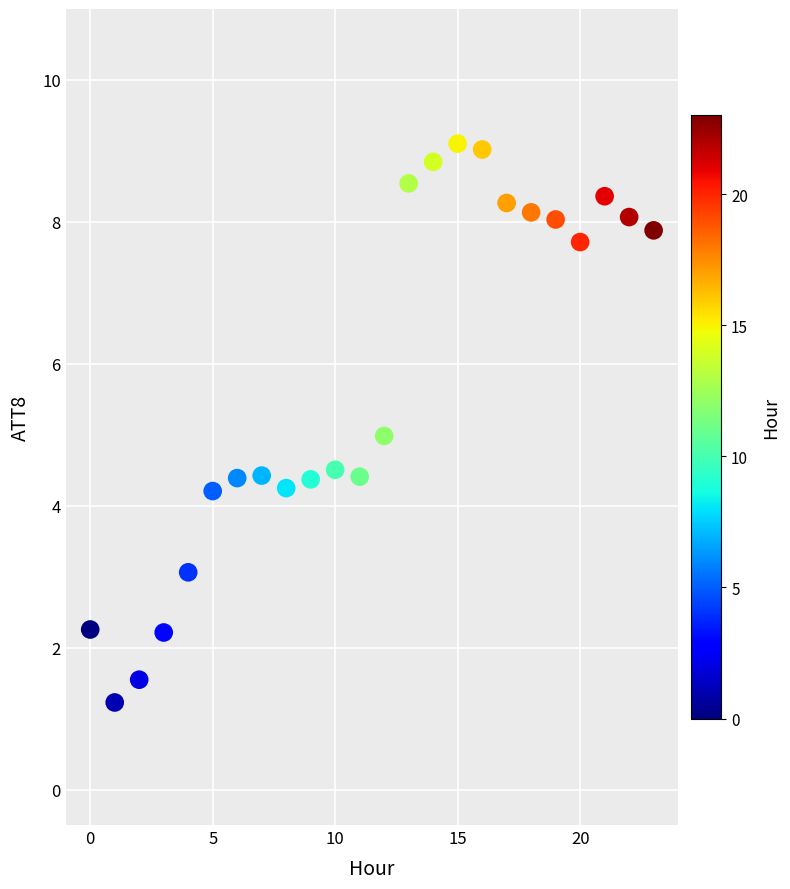

What is the range of Y values (max minus min)?

7.9